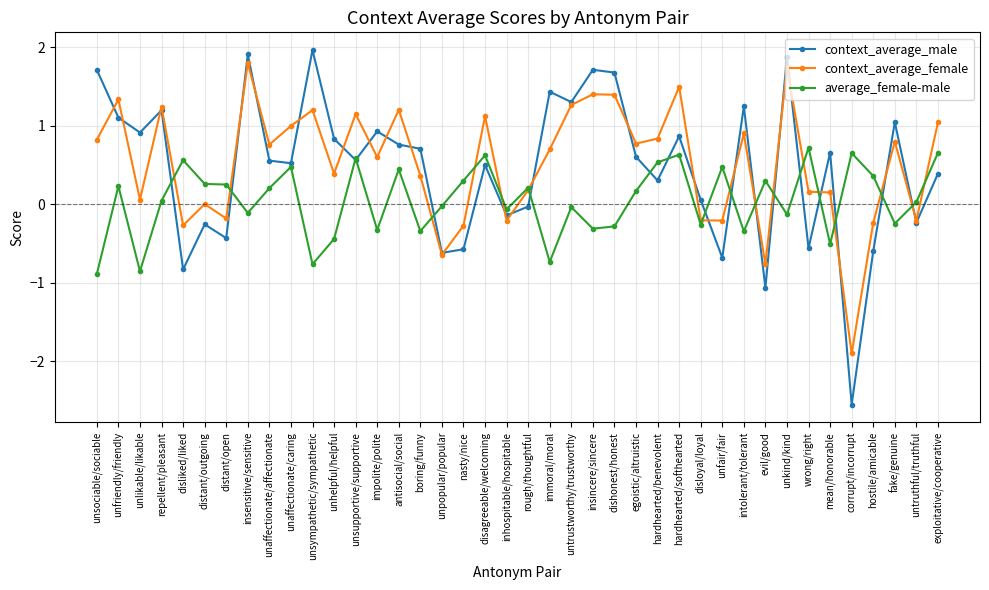

How many values in average_female-male are above zero?

22